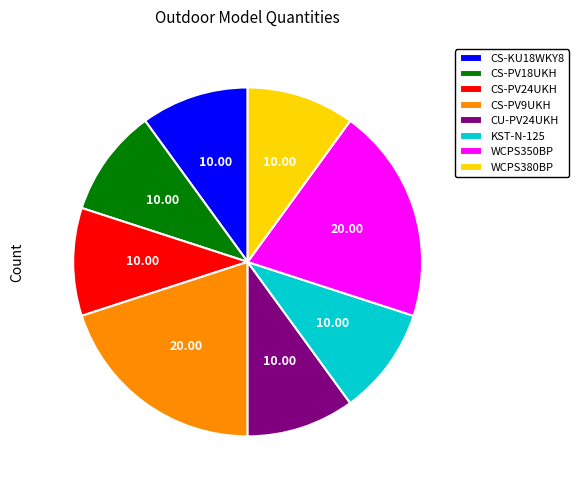

Combined, do CS-PV24UKH and CU-PV24UKH account for over 50%?

No